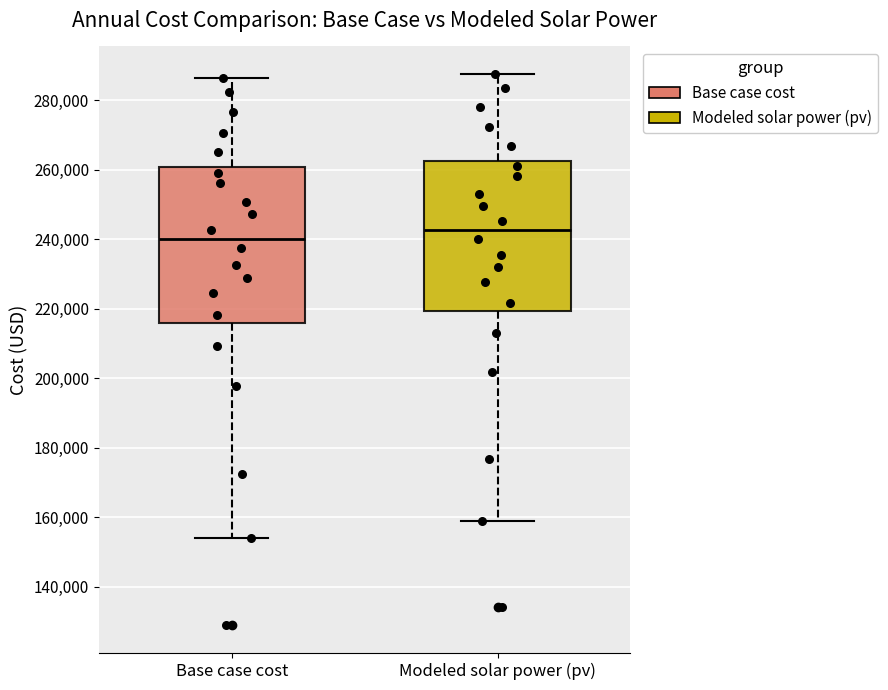

Reading left to right, read every box against the y-axis: the position of its median line, the range the box covers, and the ends of its whiskers. The values are not printed on the chart, so give them approximately, as read against the axis.

Base case cost: median 240000, box 216000 to 260000, whiskers 154000 to 286000
Modeled solar power (pv): median 242000, box 220000 to 262000, whiskers 158000 to 288000